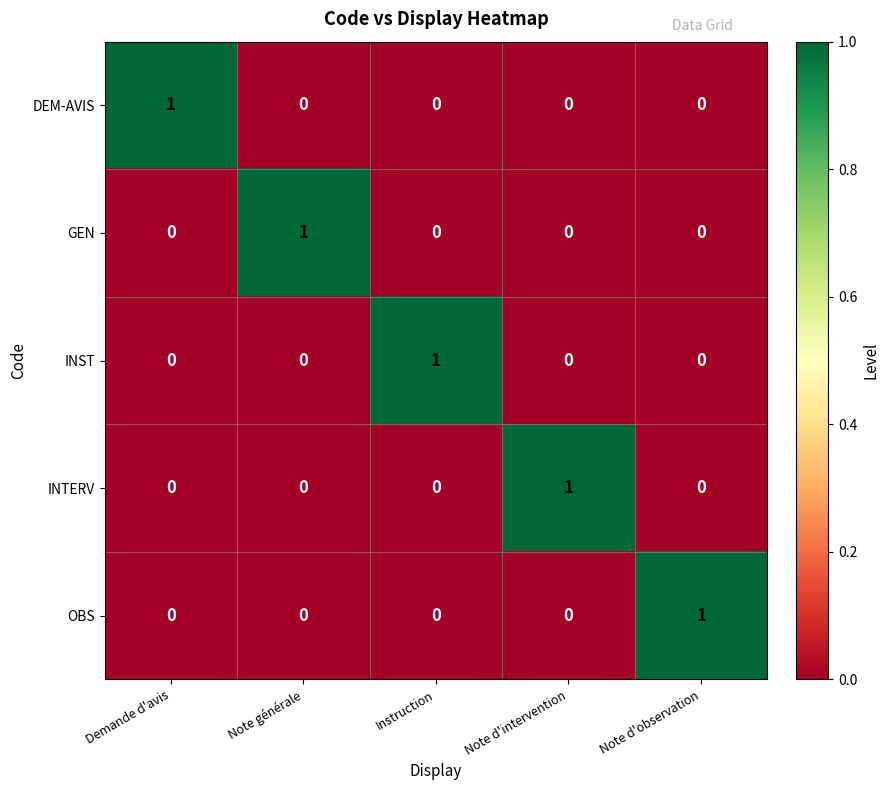

Which category has the highest value in the OBS series?

Note d'observation